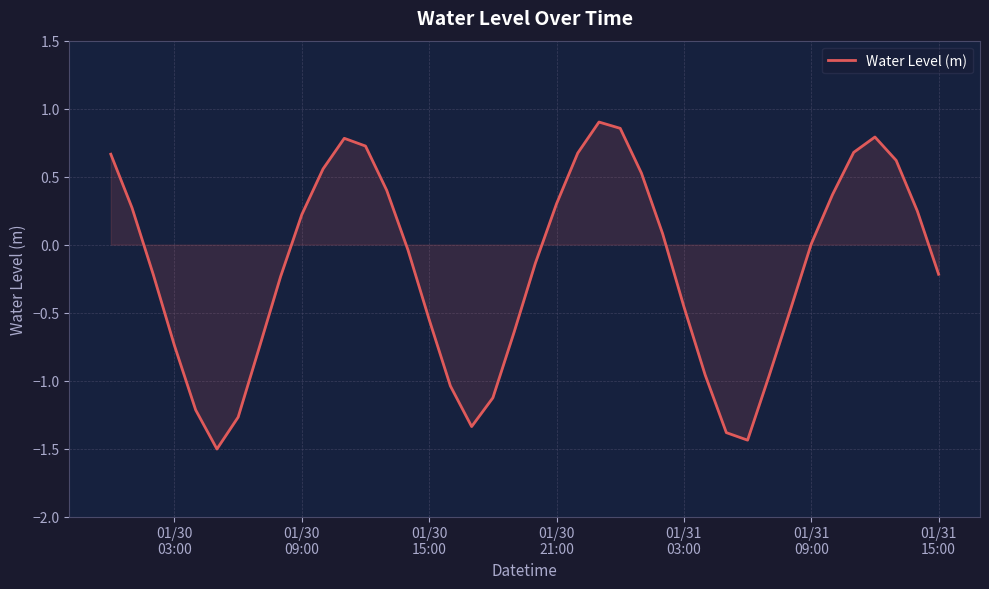

What is the smallest value displayed?

-1.5